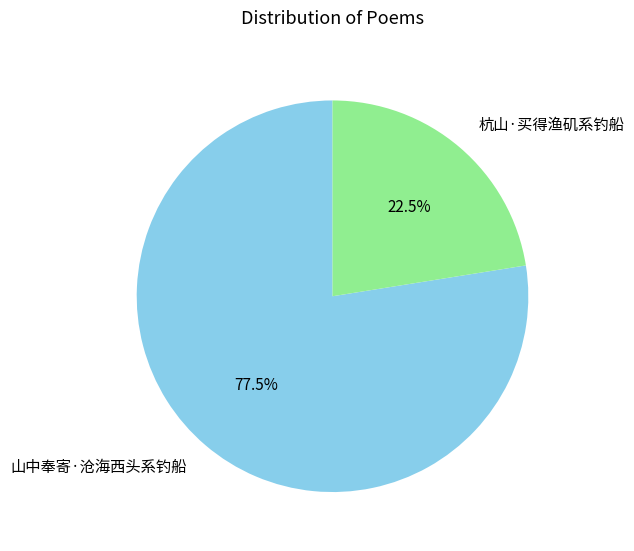

How many segments does this pie chart have?

2